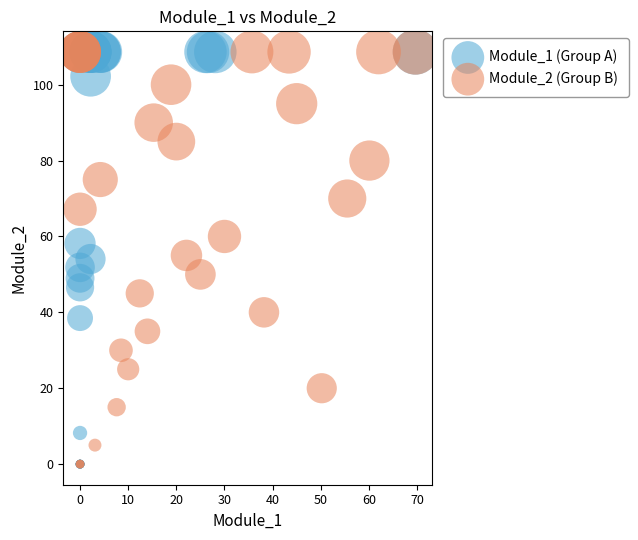

What are all the series names shown in the legend?

Module_1 (Group A), Module_2 (Group B)